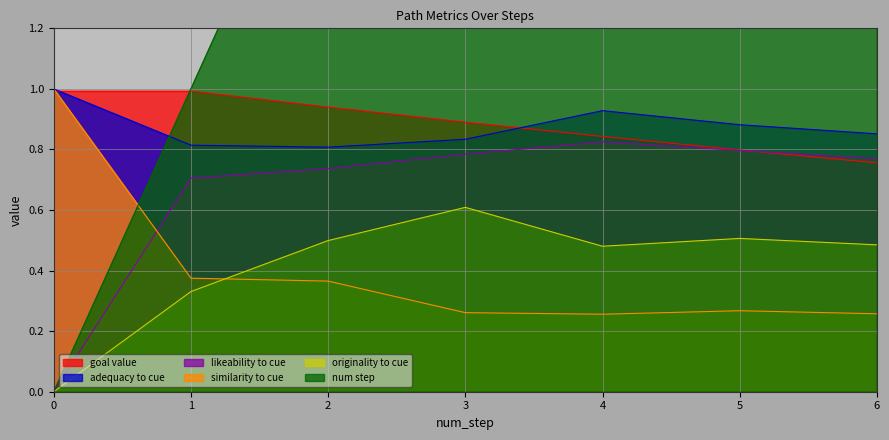

At how many categories does at least one series exceed 3?

5